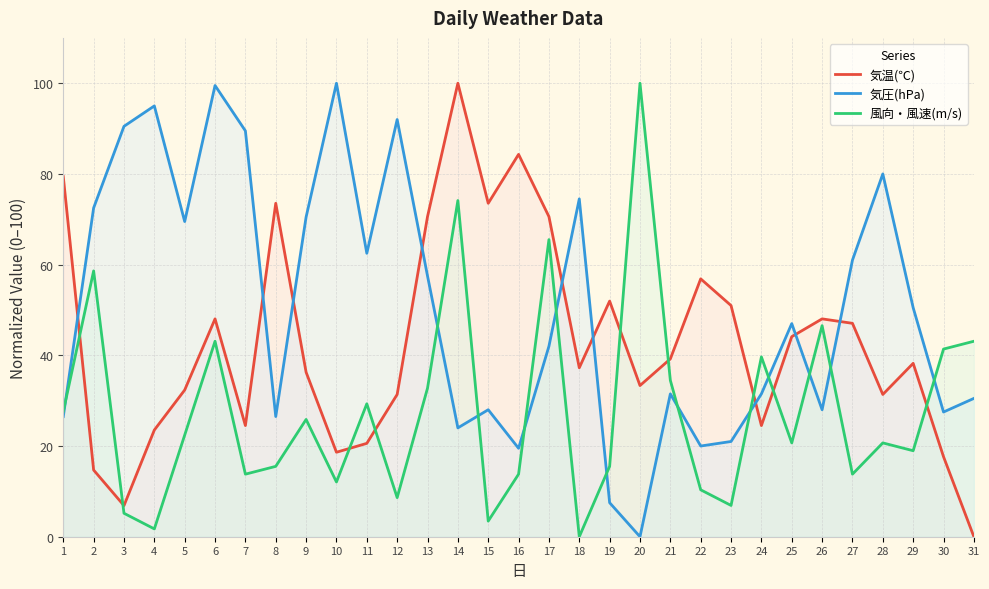

What is the total value across all series at 12?

132.0